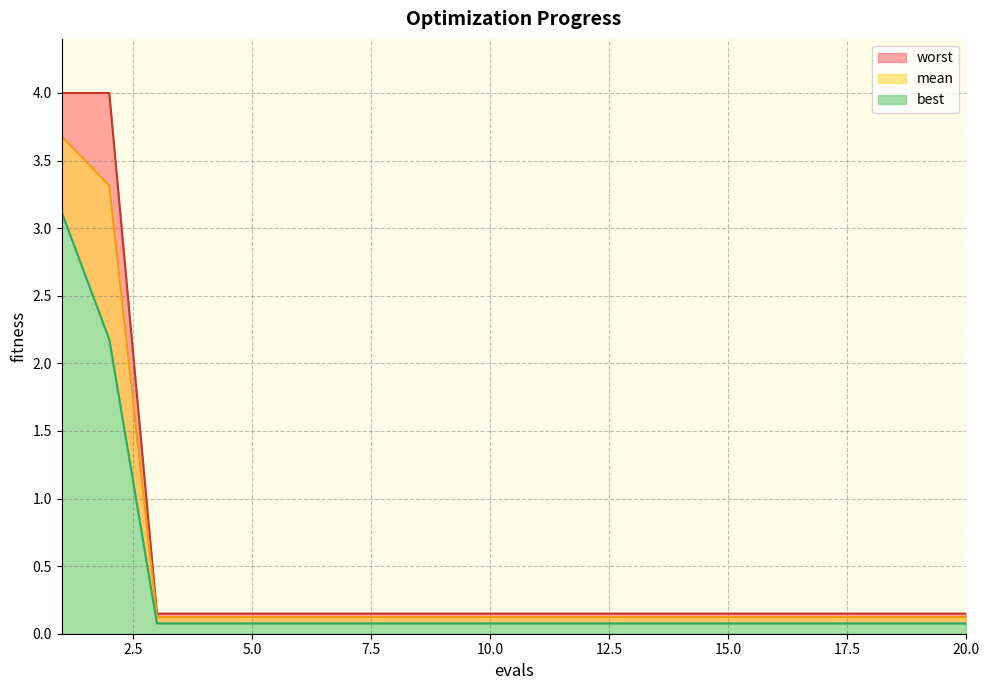

True or false: best and worst intersect in this chart.

False